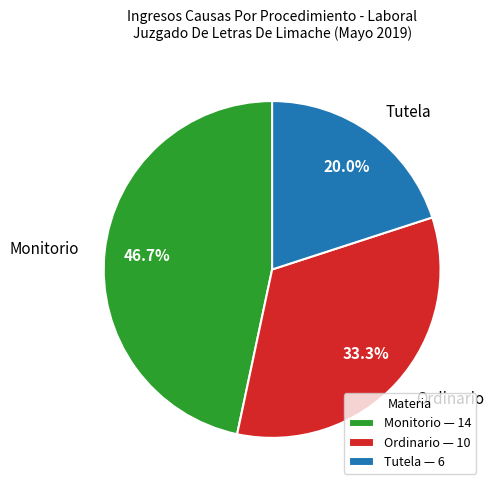

To the nearest percent, what portion does Tutela represent?

20%